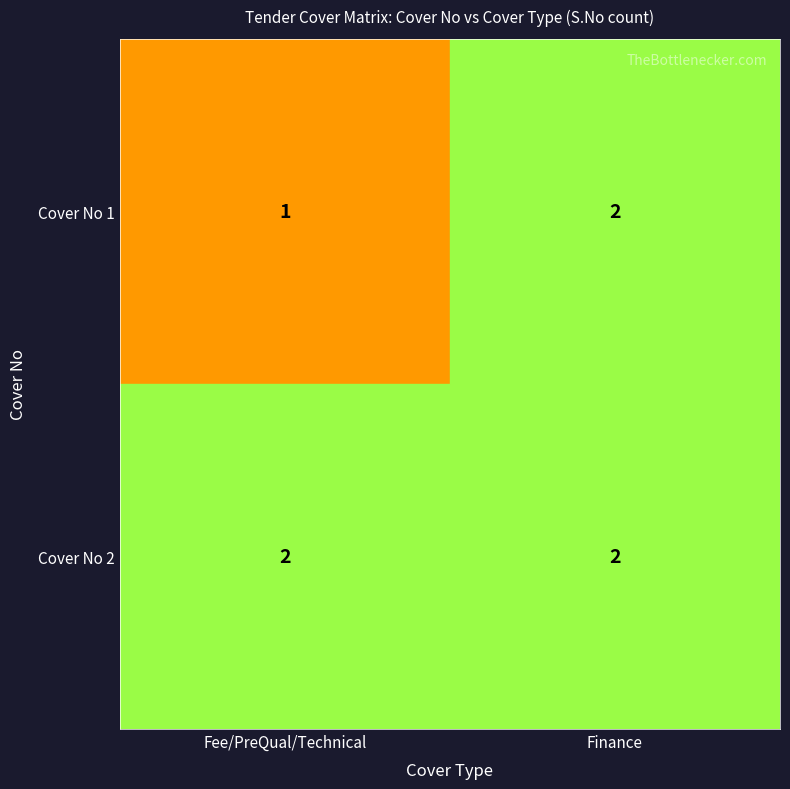

List the series in order of their peak value, highest first.

Cover No 1, Cover No 2